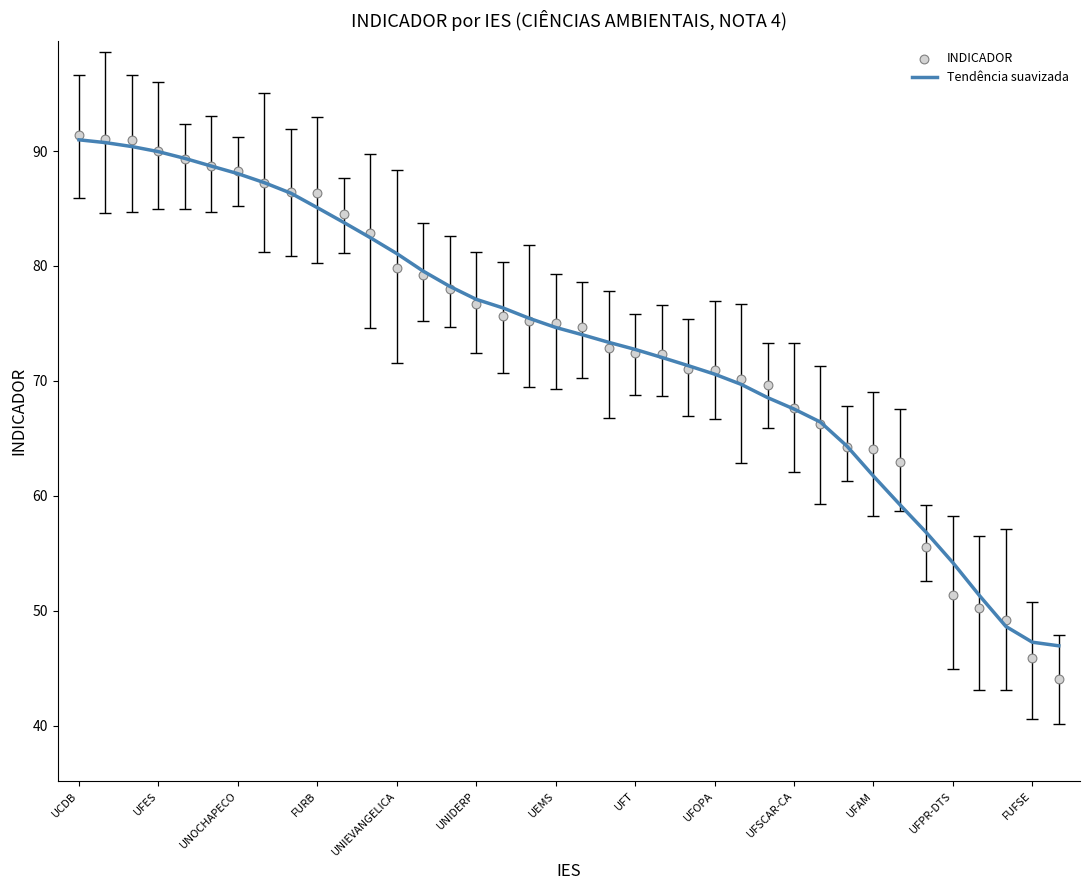

At how many categories does at least one series exceed 61?

32